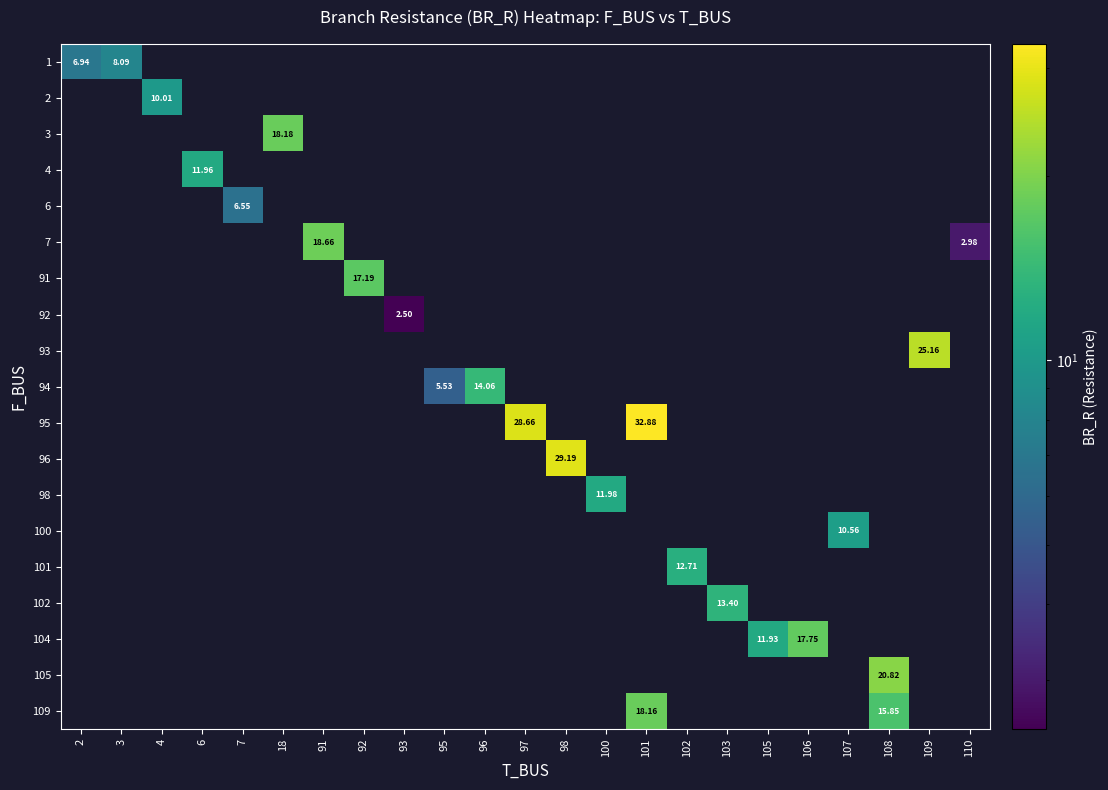

Which category has the highest value across all series?

101